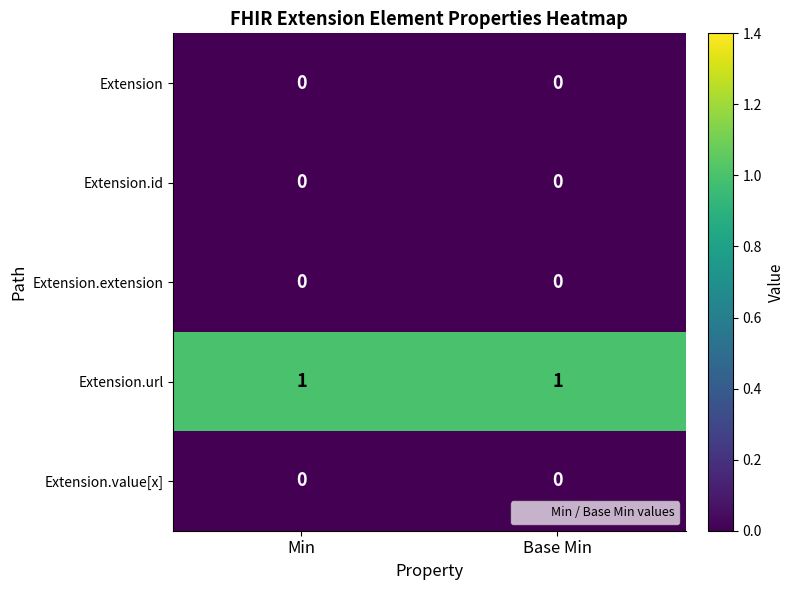

At how many categories does at least one series exceed 0?

2